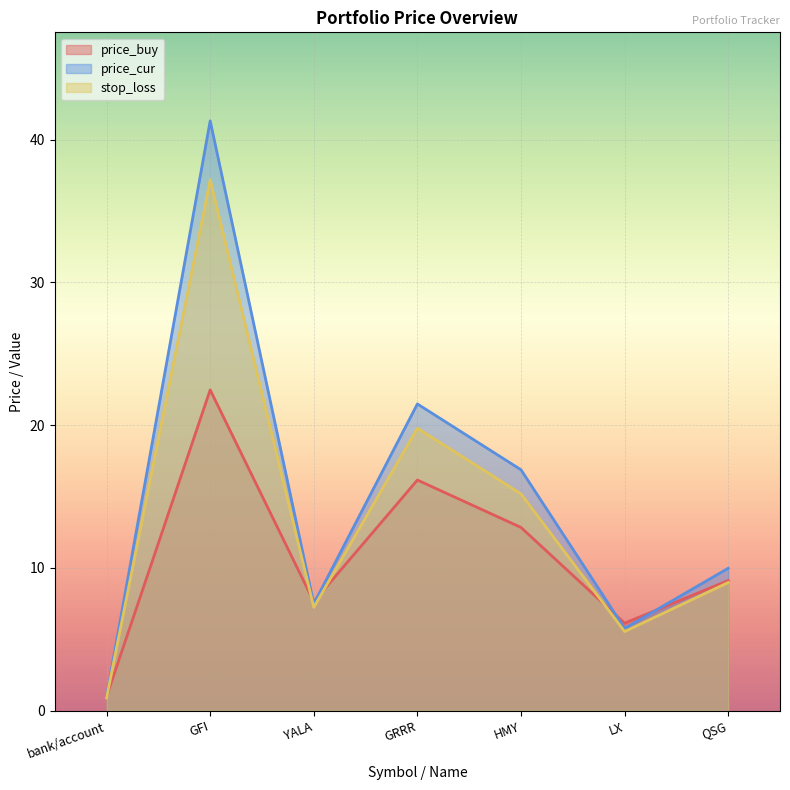

True or false: price_buy and stop_loss intersect in this chart.

True